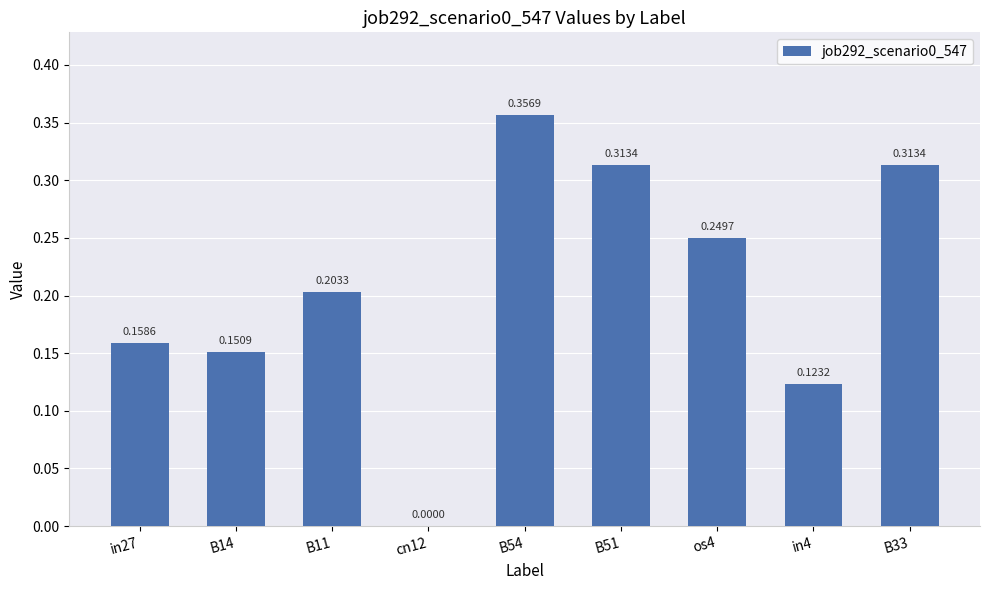

Are the bars horizontal?

No